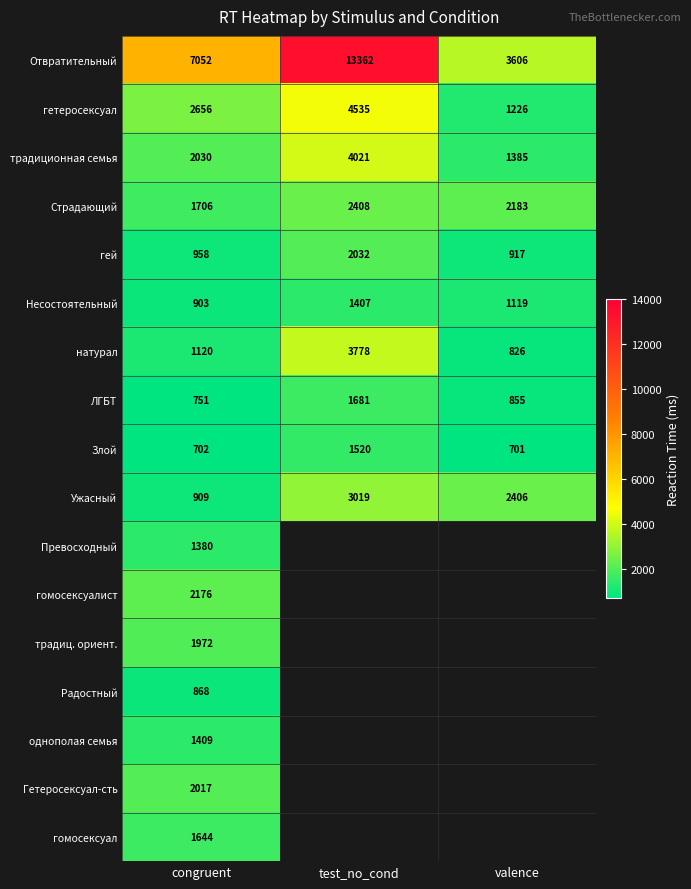

True or false: Страдающий has a value of 3255.3 at valence.

False